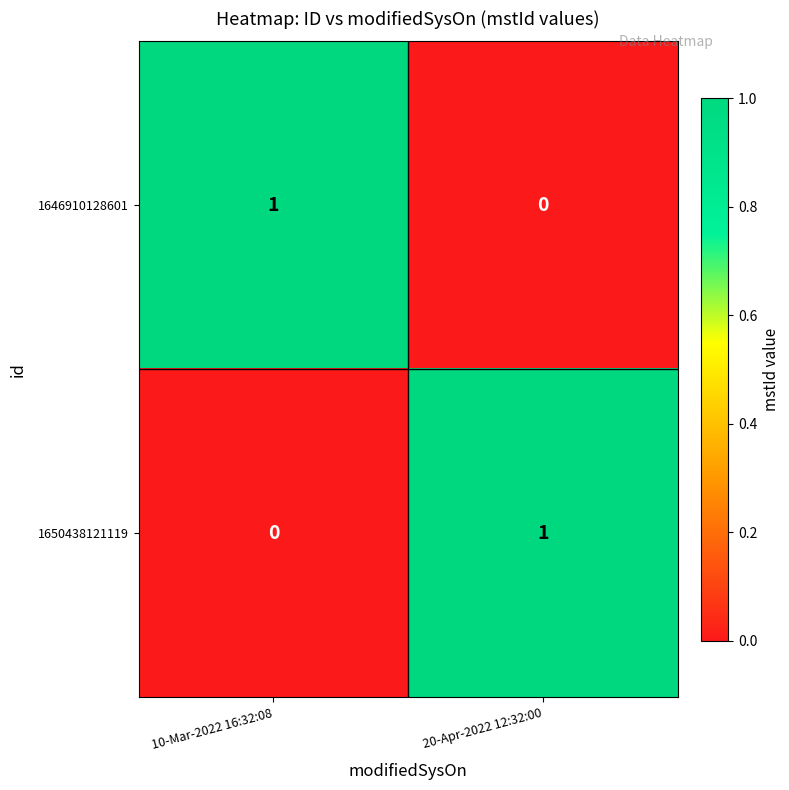

How many positive values does the 1646910128601 series have?

1